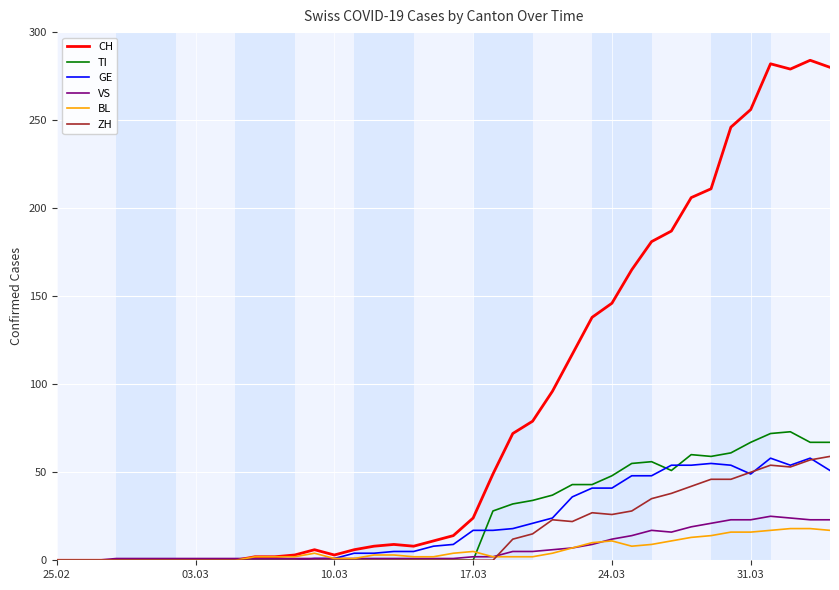

What is the highest value of the BL series?

18